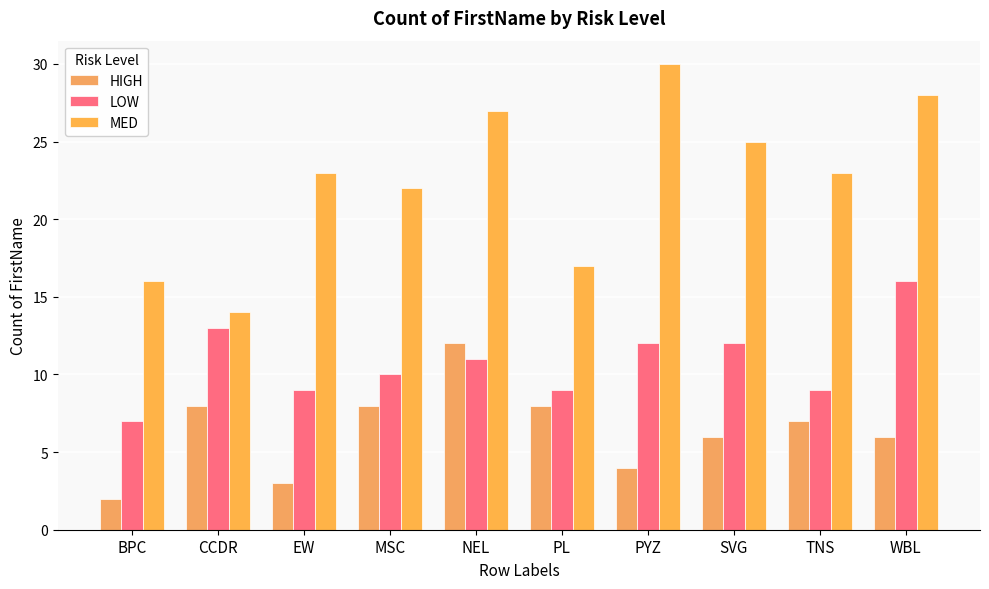

Are the bars horizontal?

No